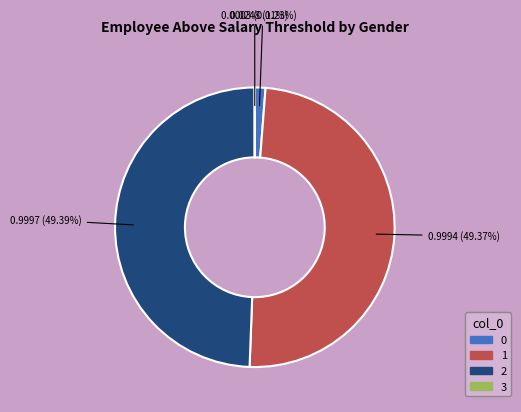

What portion of the pie excludes 2?

50.6%